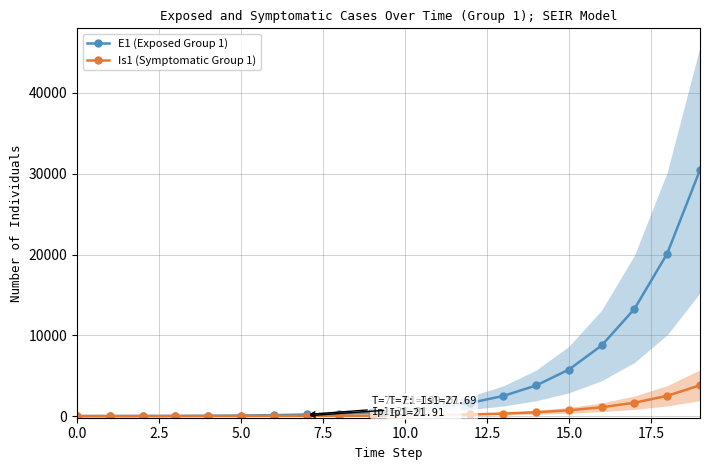

Does the chart have visible grid lines?

Yes